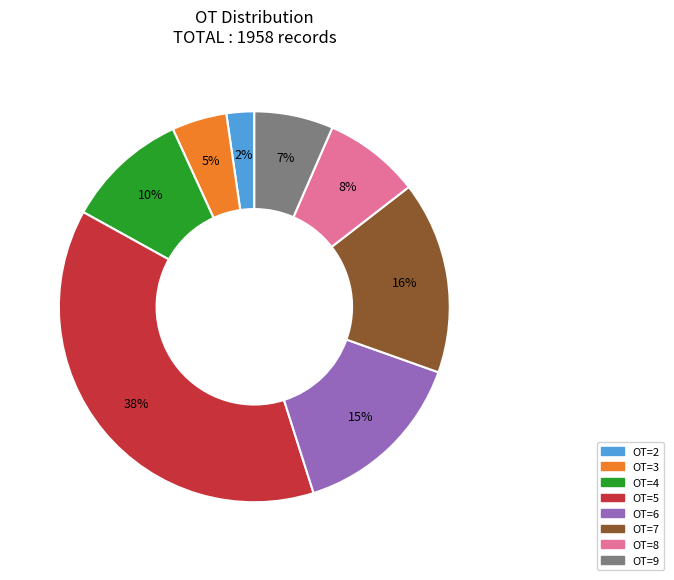

To the nearest percent, what is the average slice percentage?

12%